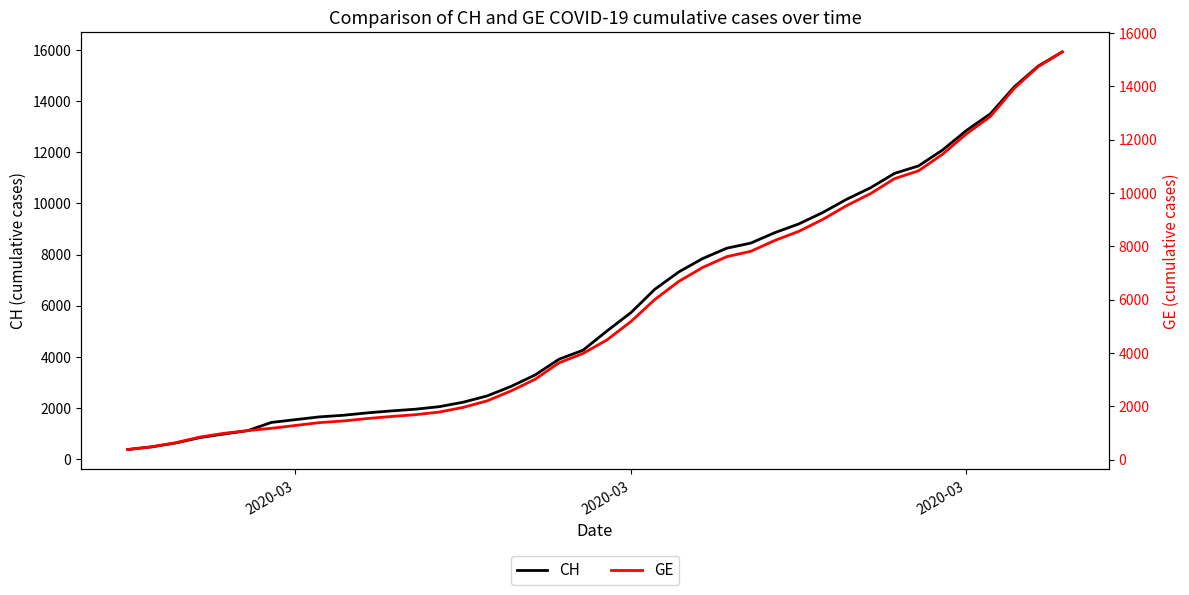

The GE series shows 2497 at 9. True or false?

False